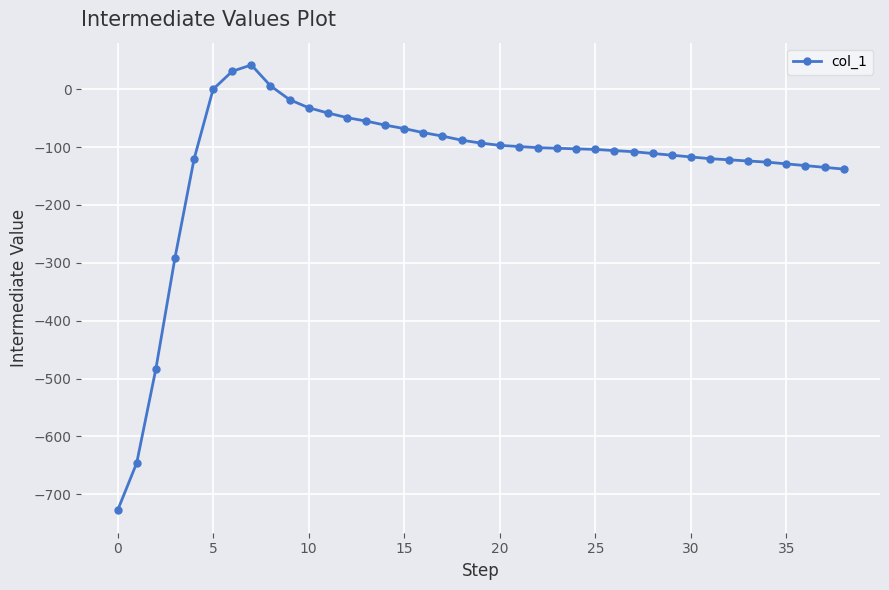

True or false: there are more than 0 points higher than both neighbors.

True